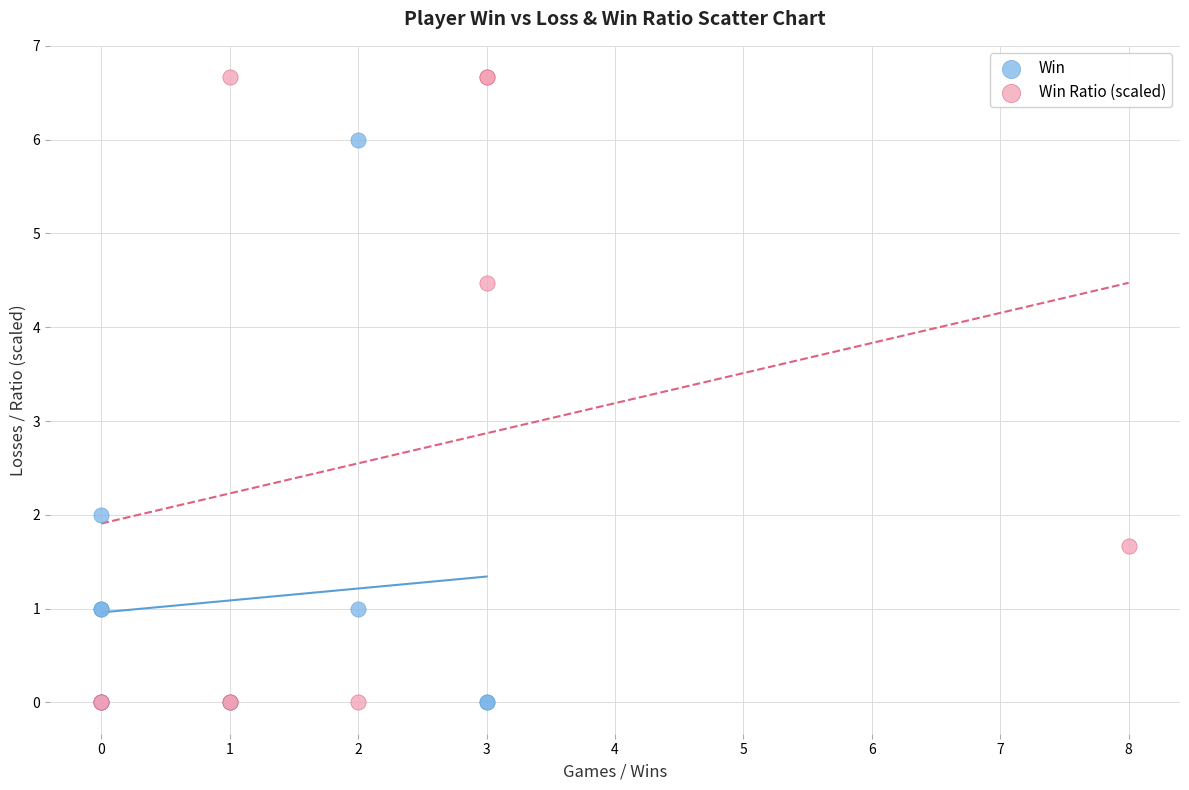

Which series has the widest spread of Y values?

Win Ratio (scaled)